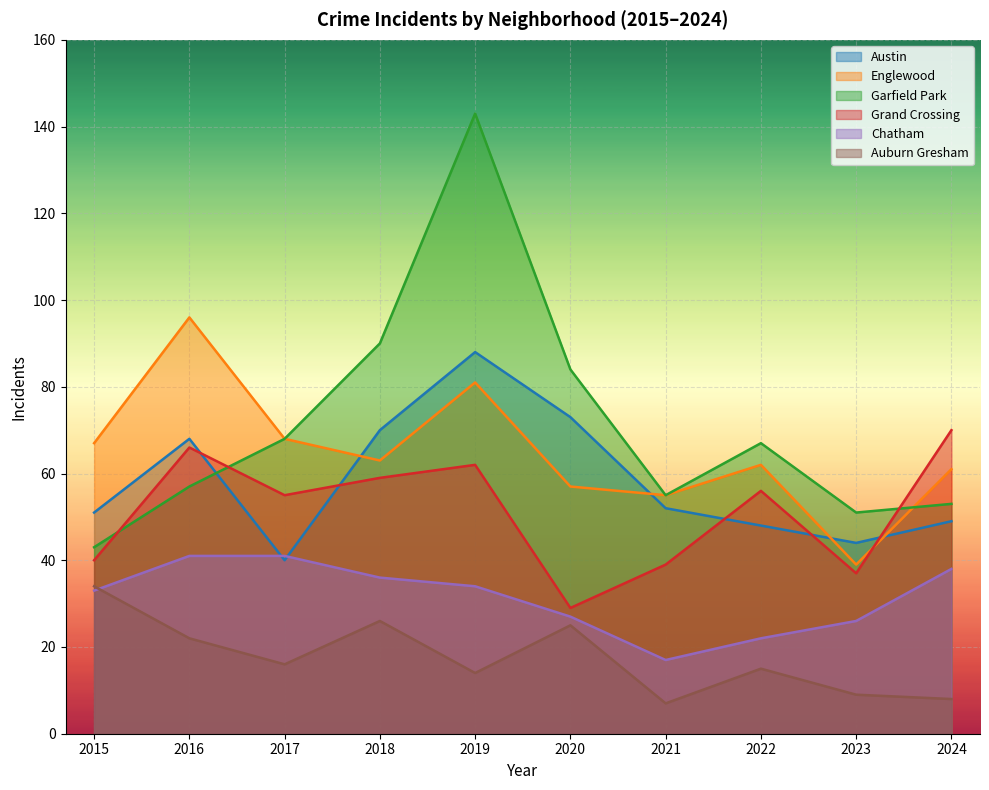

What is the minimum value for Auburn Gresham?

7